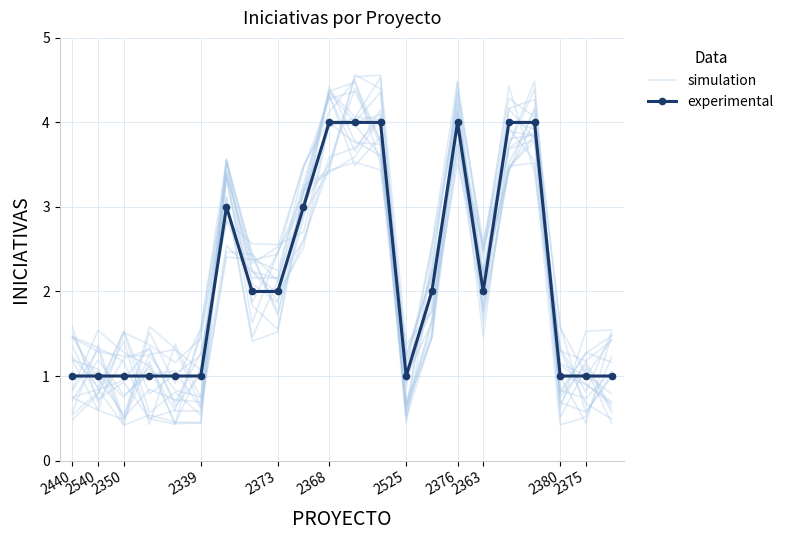

Is it true that simulation equals 0.4 at 2373?

False